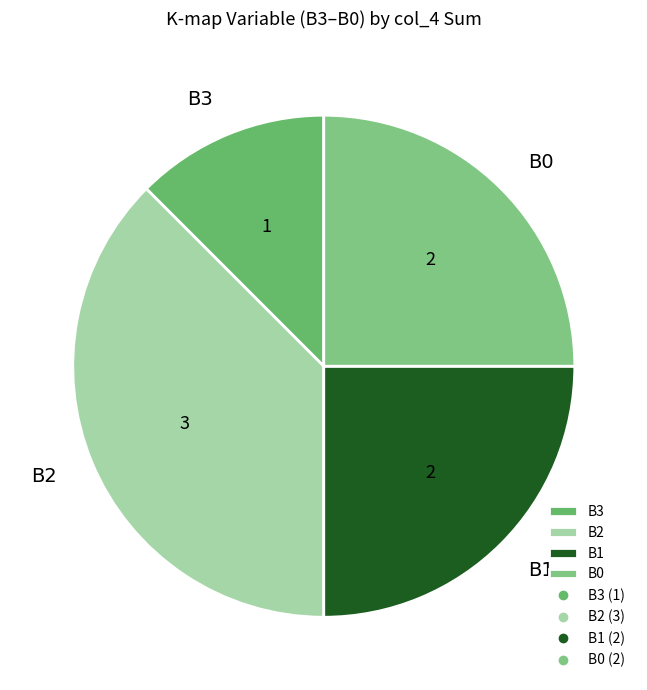

Is it true that B2 is 23% of the pie?

False